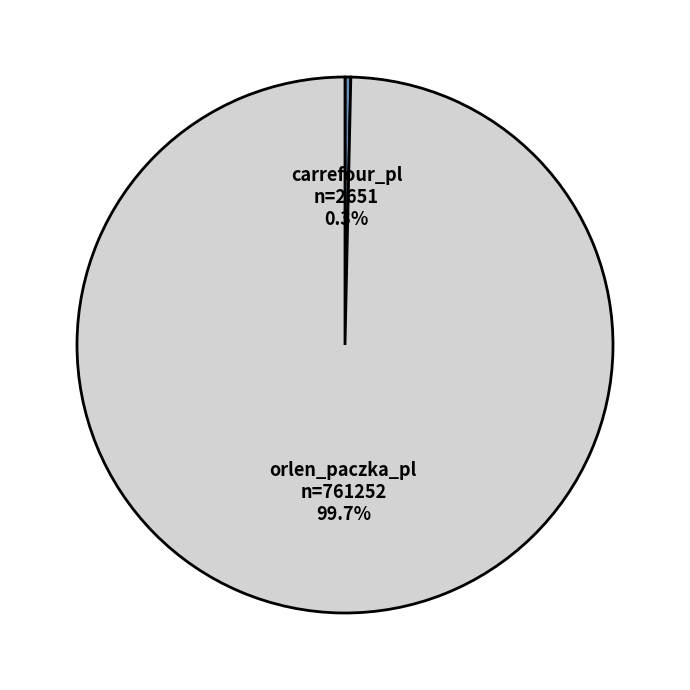

Count the number of slices in the pie.

2